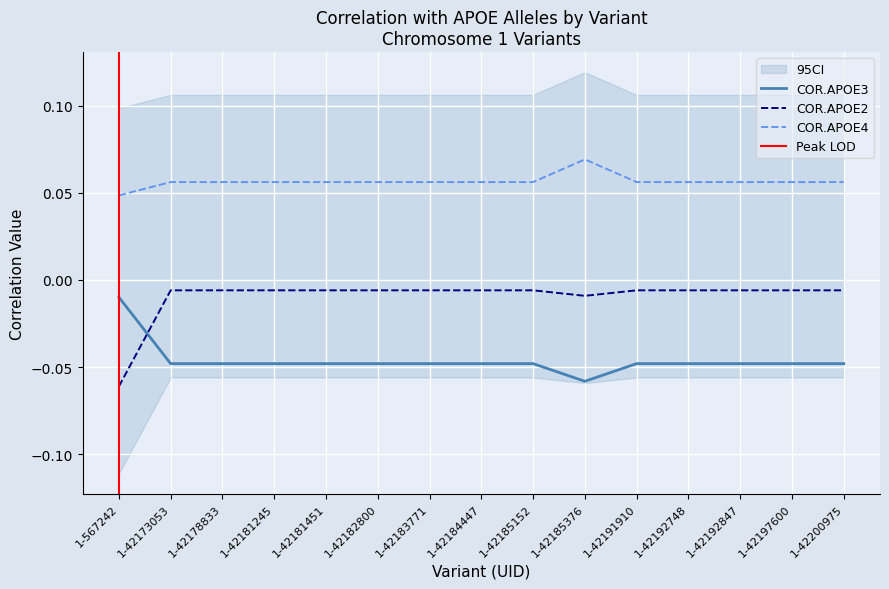

Which series changed the most between 1-42178833 and 1-42182800?

COR.APOE2